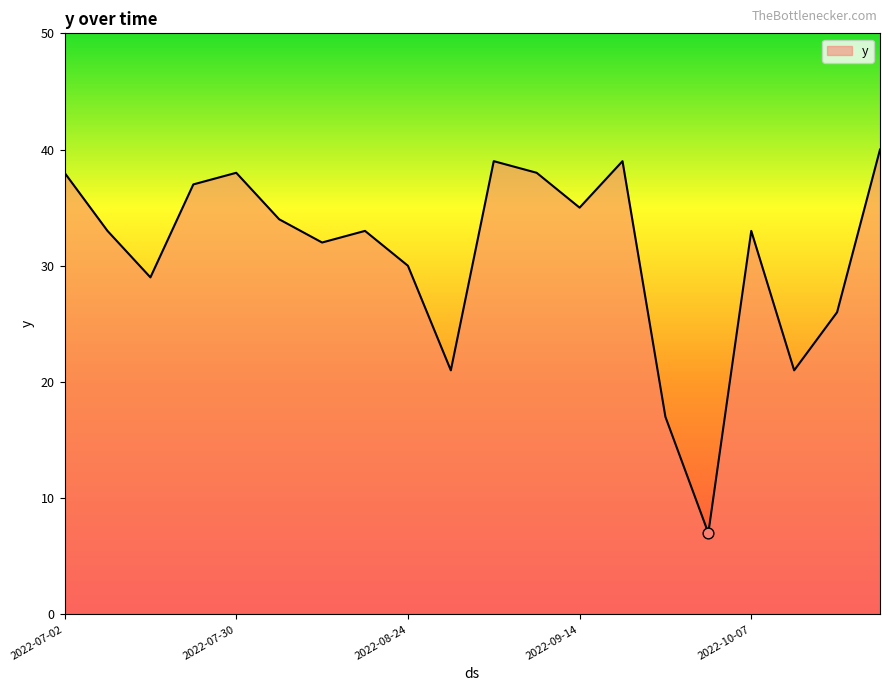

What is the minimum value shown in the chart?

7